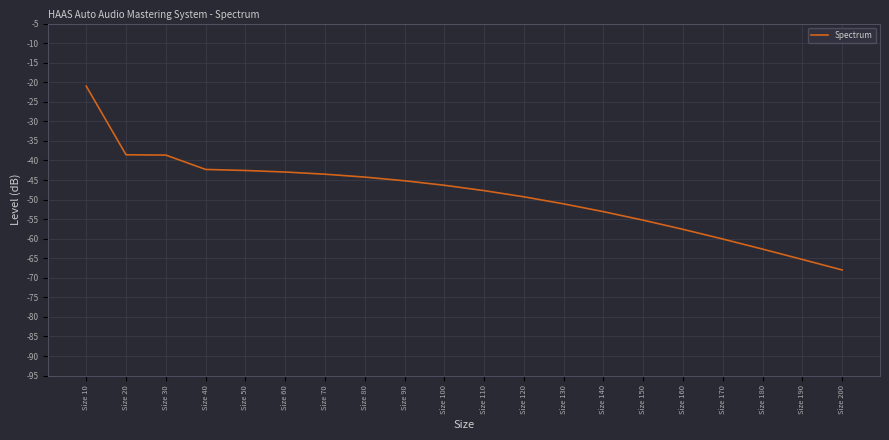

Which category has the highest value across all series?

Size 10